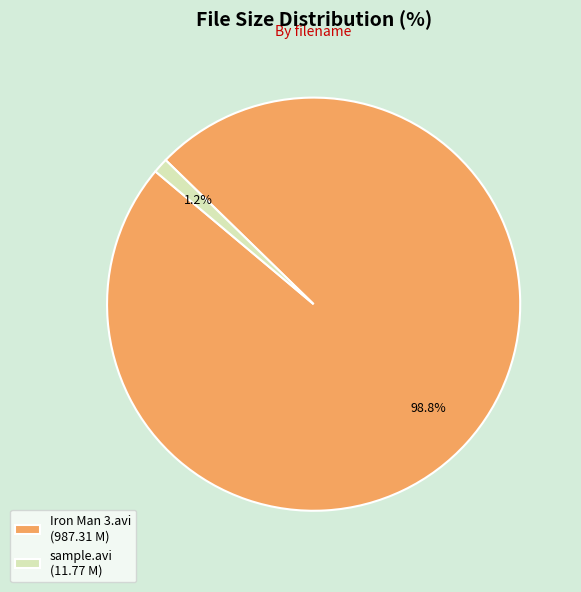

Which category accounts for the majority?

Iron Man 3.avi